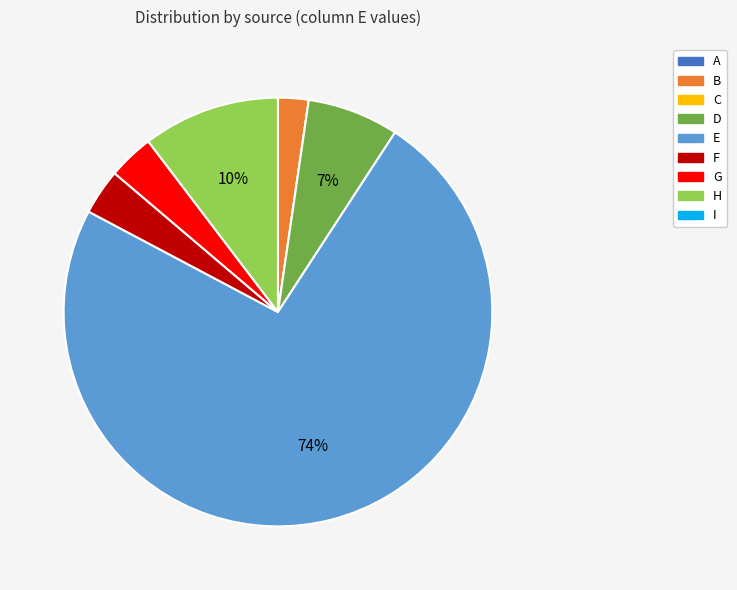

Do G and B together represent more than half of the pie?

No